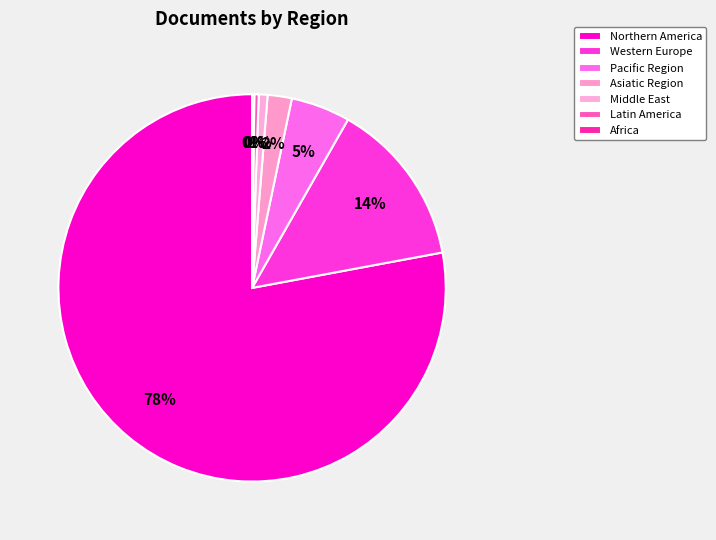

How many segments does this pie chart have?

7